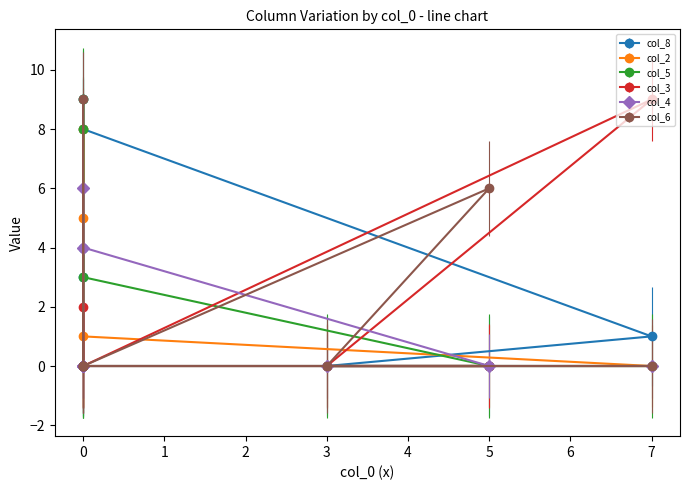

Reading right to left, list all the values displayed in this chart.

col_8: 0=9	0=3	0=0	0=4	0=0	5=0	3=0	7=1	0=8
col_2: 0=0	0=5	0=8	0=0	0=0	5=0	3=0	7=0	0=1
col_5: 0=0	0=0	0=9	0=8	0=3	5=0	3=0	7=0	0=0
col_3: 0=0	0=2	0=0	0=0	0=0	5=0	3=0	7=9	0=0
col_4: 0=0	0=0	0=0	0=6	0=4	5=0	3=0	7=0	0=0
col_6: 0=0	0=0	0=0	0=9	0=0	5=6	3=0	7=0	0=0